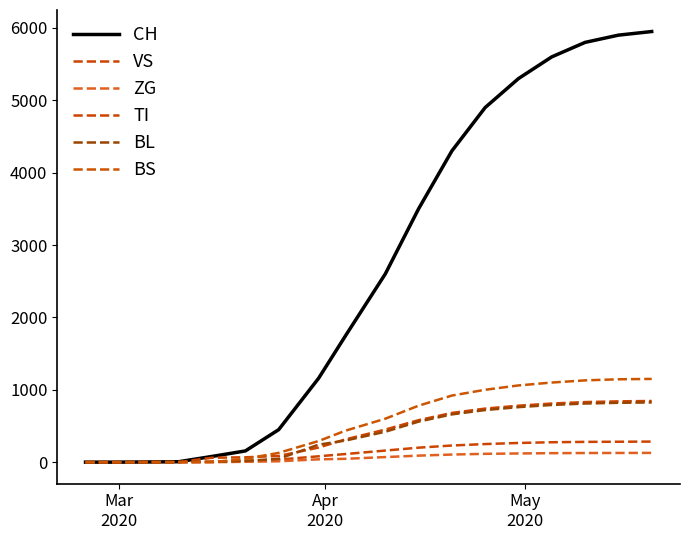

Rank the series by their maximum value, from highest to lowest.

CH, BS, TI, BL, VS, ZG